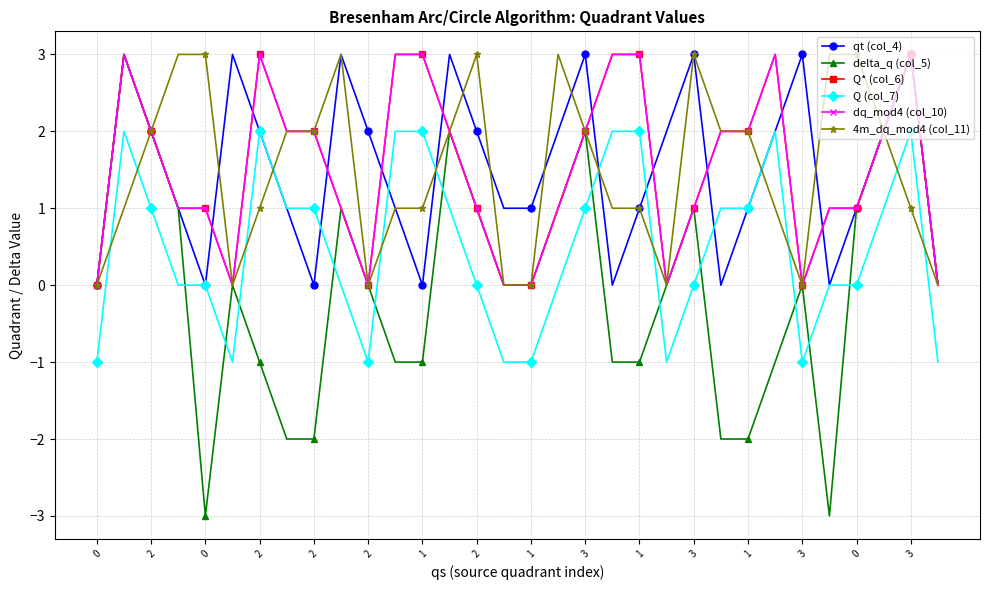

At which label does 4m_dq_mod4 (col_11) first exceed 2?

2